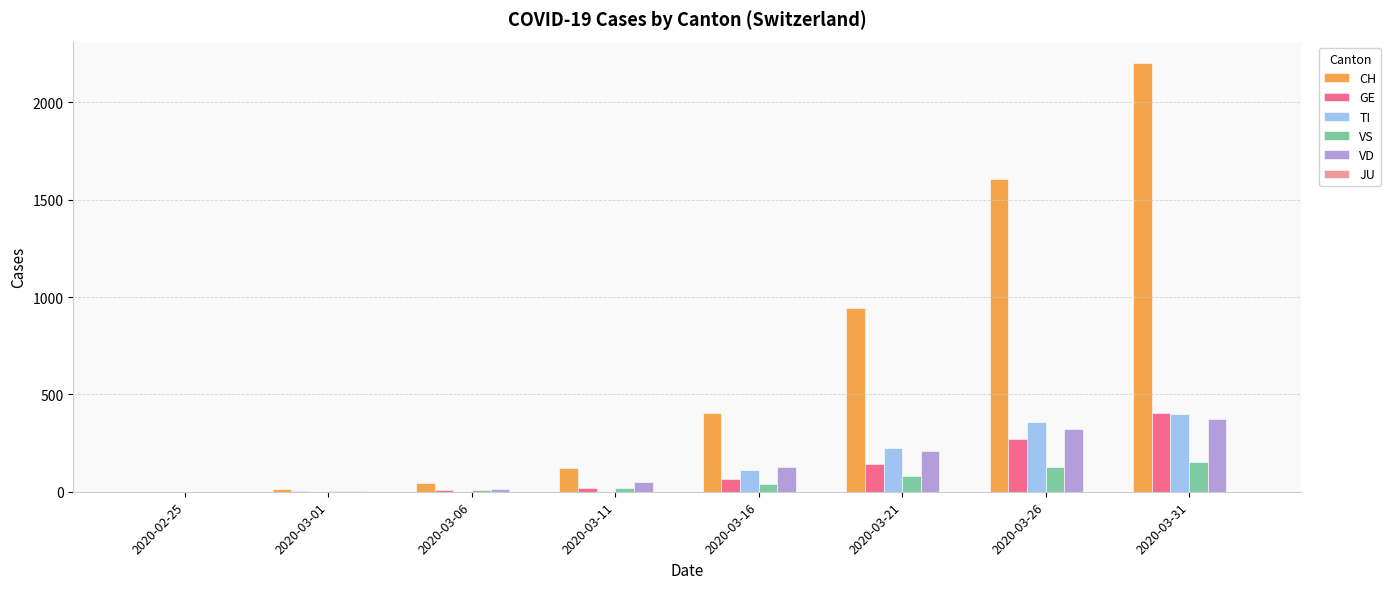

The value of CH at 2020-03-16 is 407. True or false?

True